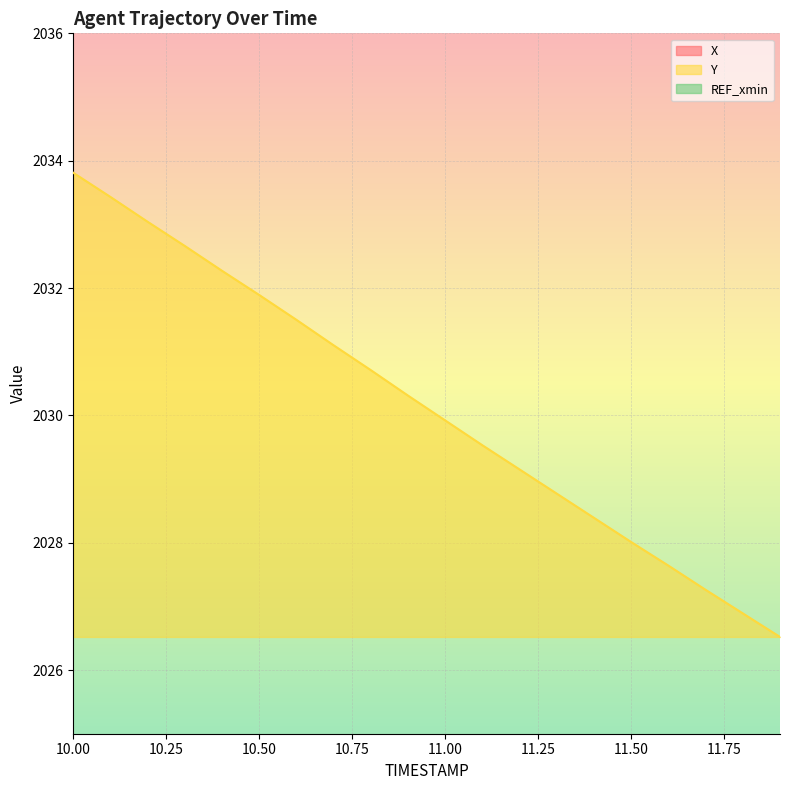

What is the total value across all series at 10.1?

5538.9